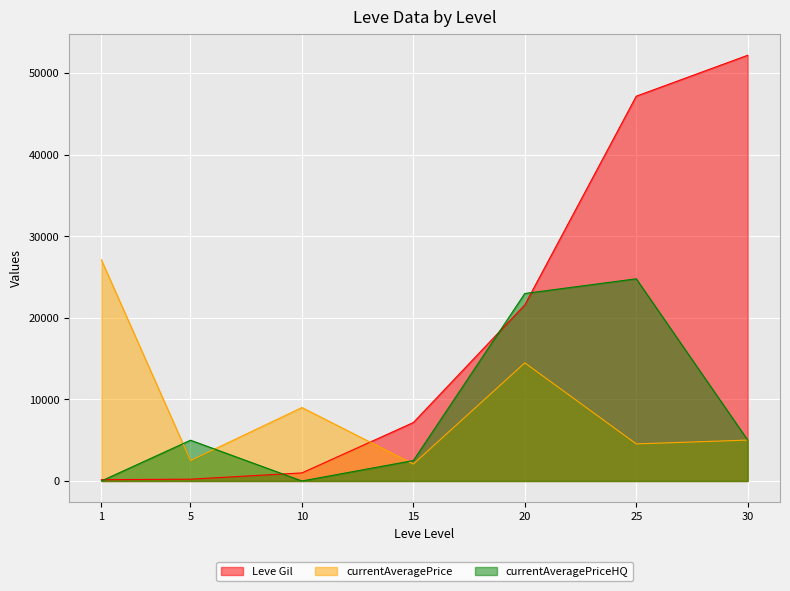

What is the value of the Leve Gil point at the 4th from the left?

7170